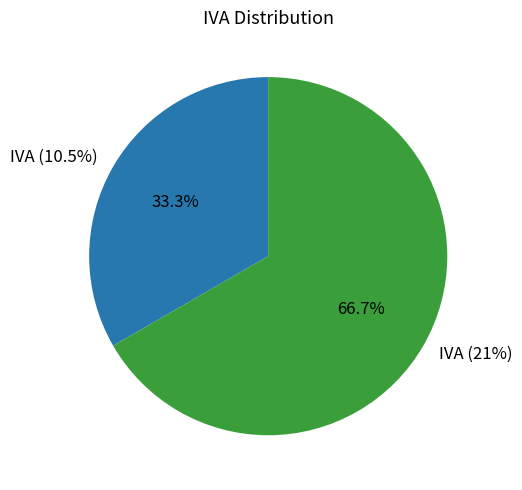

To the nearest percent, what percentage of the pie is IVA (10.5%)?

33%